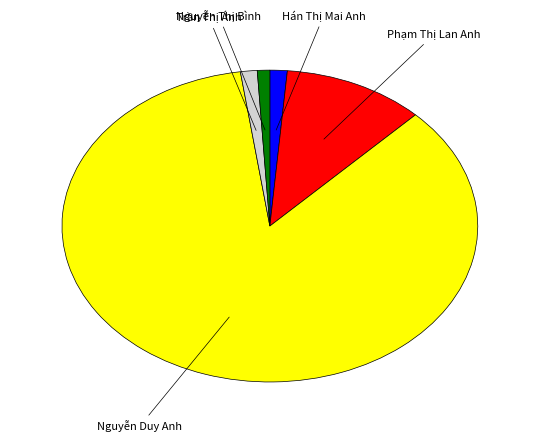

Does any single category account for the majority?

Yes